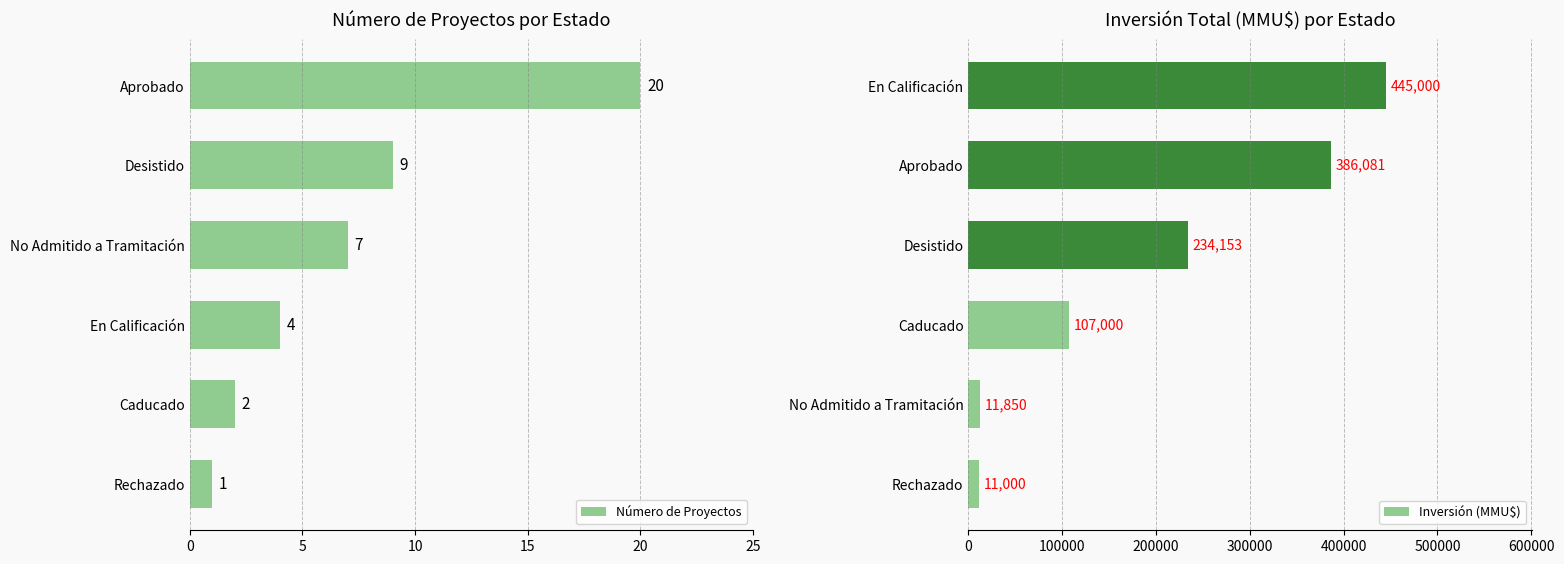

Is it true that the value at Rechazado is 1?

False